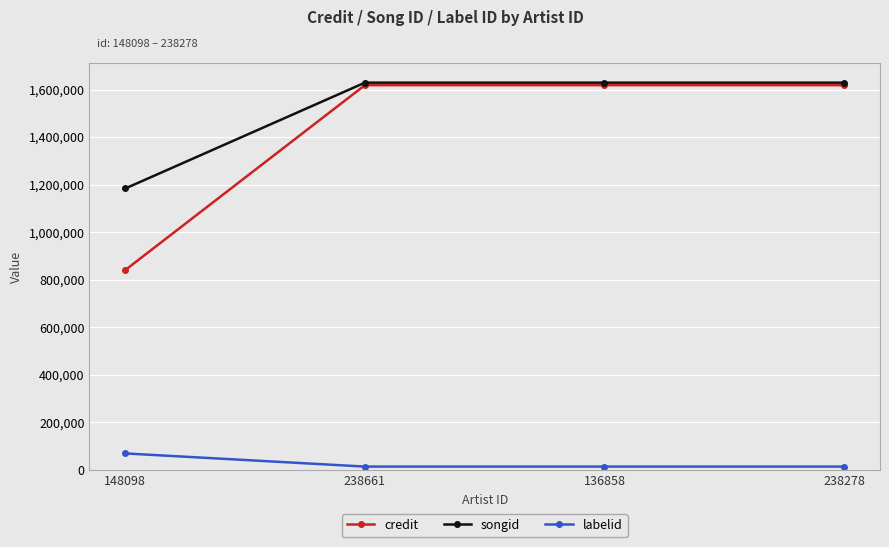

Reading left to right, extract all data points from this chart.

credit: 841199	1618298	1618298	1618298
songid: 1184048	1628909	1628909	1628909
labelid: 69895	14626	14626	14626